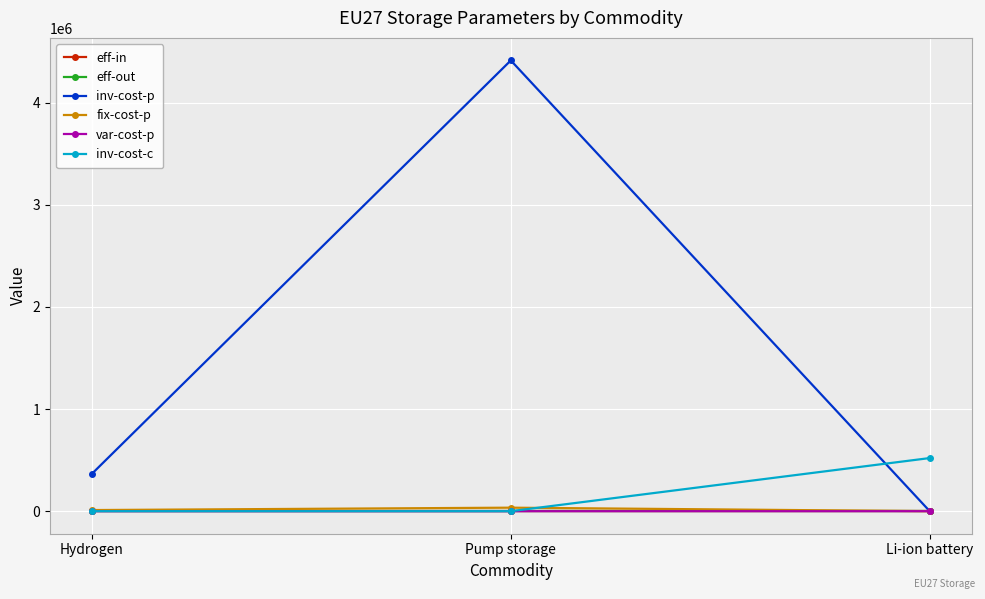

True or false: eff-out has a value of 0.3 at Hydrogen.

True